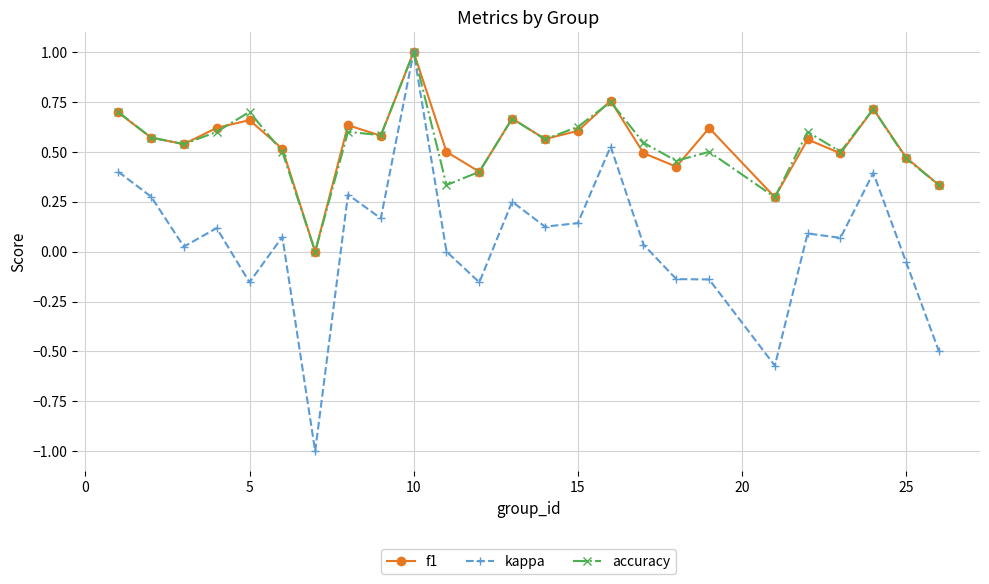

True or false: accuracy has more than 0 points higher than both neighbors.

True